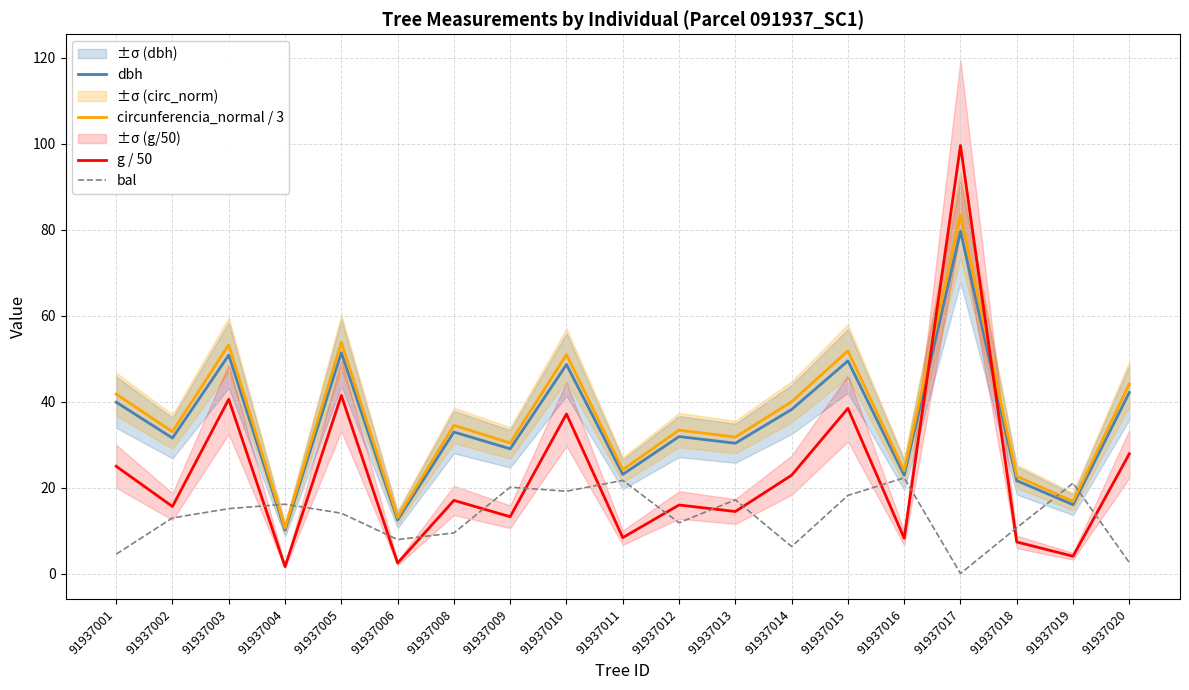

Reading left to right, transcribe all the data shown in this chart.

dbh: 39.9	31.5	50.8	10.1	51.4	12.4	32.9	29.0	48.6	23.1	31.9	30.3	38.1	49.5	22.9	79.6	21.6	16.0	42.1
circunferencia_normal / 3: 41.7	33.0	53.2	10.6	53.8	13.0	34.5	30.4	50.9	24.1	33.4	31.7	39.9	51.8	23.9	83.4	22.6	16.8	44.1
g / 50: 24.9	15.6	40.5	1.6	41.4	2.4	17.0	13.2	37.1	8.3	15.9	14.4	22.9	38.4	8.2	99.5	7.3	4.0	27.8
bal: 4.5	12.9	15.1	16.1	14.0	7.9	9.4	20.1	19.1	21.7	11.8	17.1	6.3	18.2	22.2	0.0	10.6	21.0	2.5